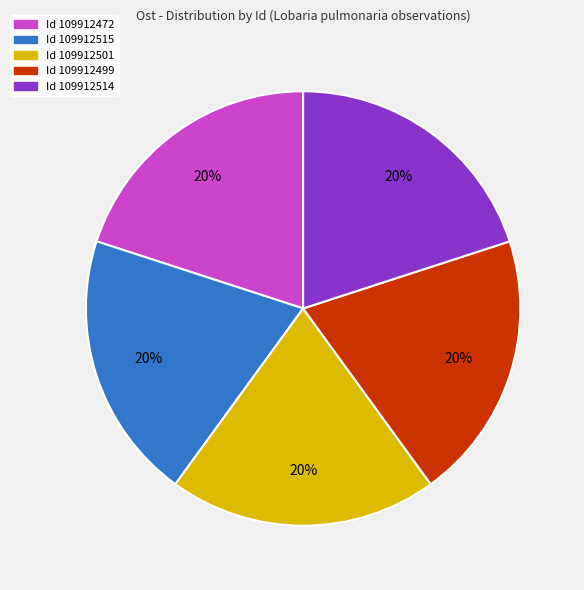

To the nearest percent, what is the average slice percentage?

20%